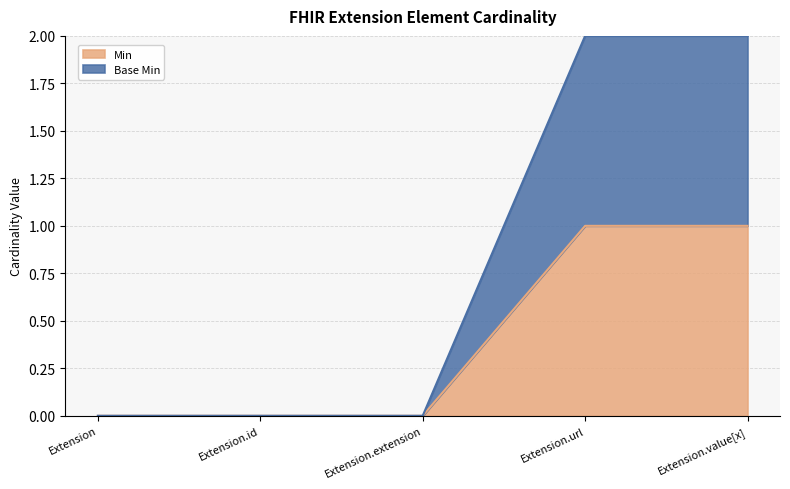

True or false: Base Min and Min intersect in this chart.

False